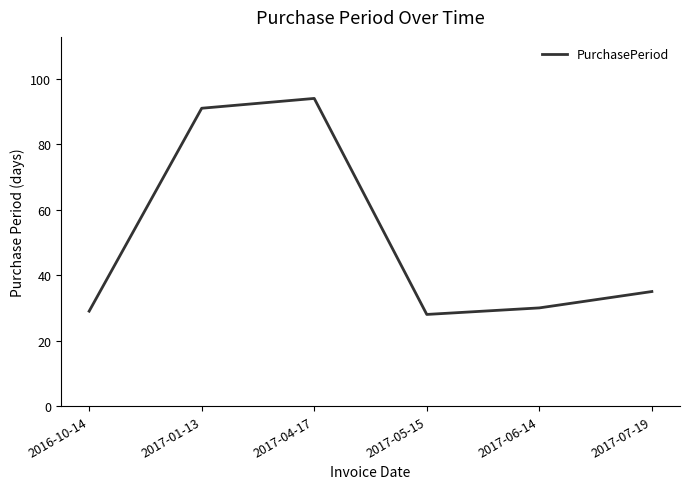

Approximately how many times larger is the value at 2017-04-17 compared to 2017-05-15?

3.4